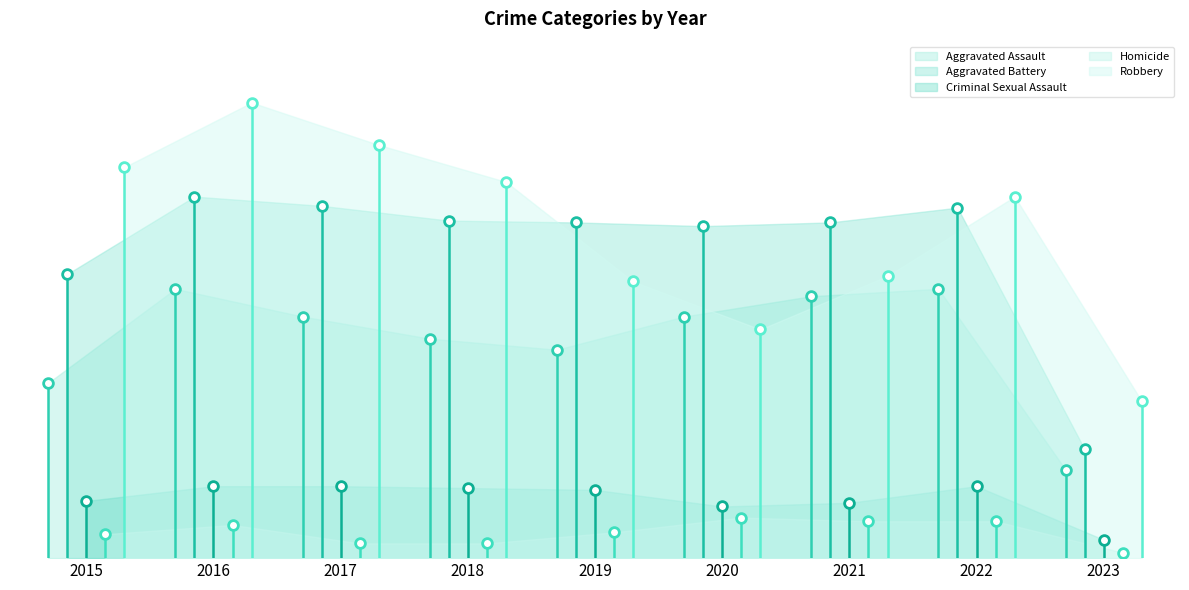

Is it true that Aggravated Battery equals 191 at 2017?

True